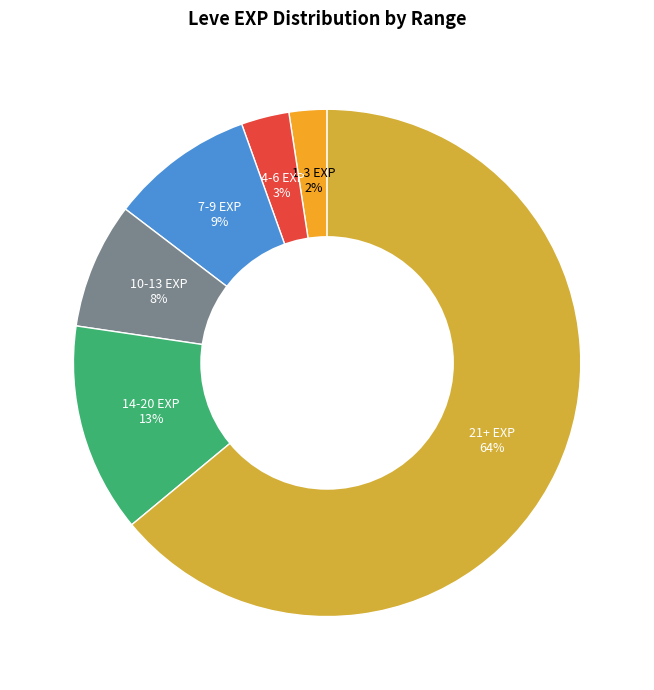

How many slices are in this pie chart?

6